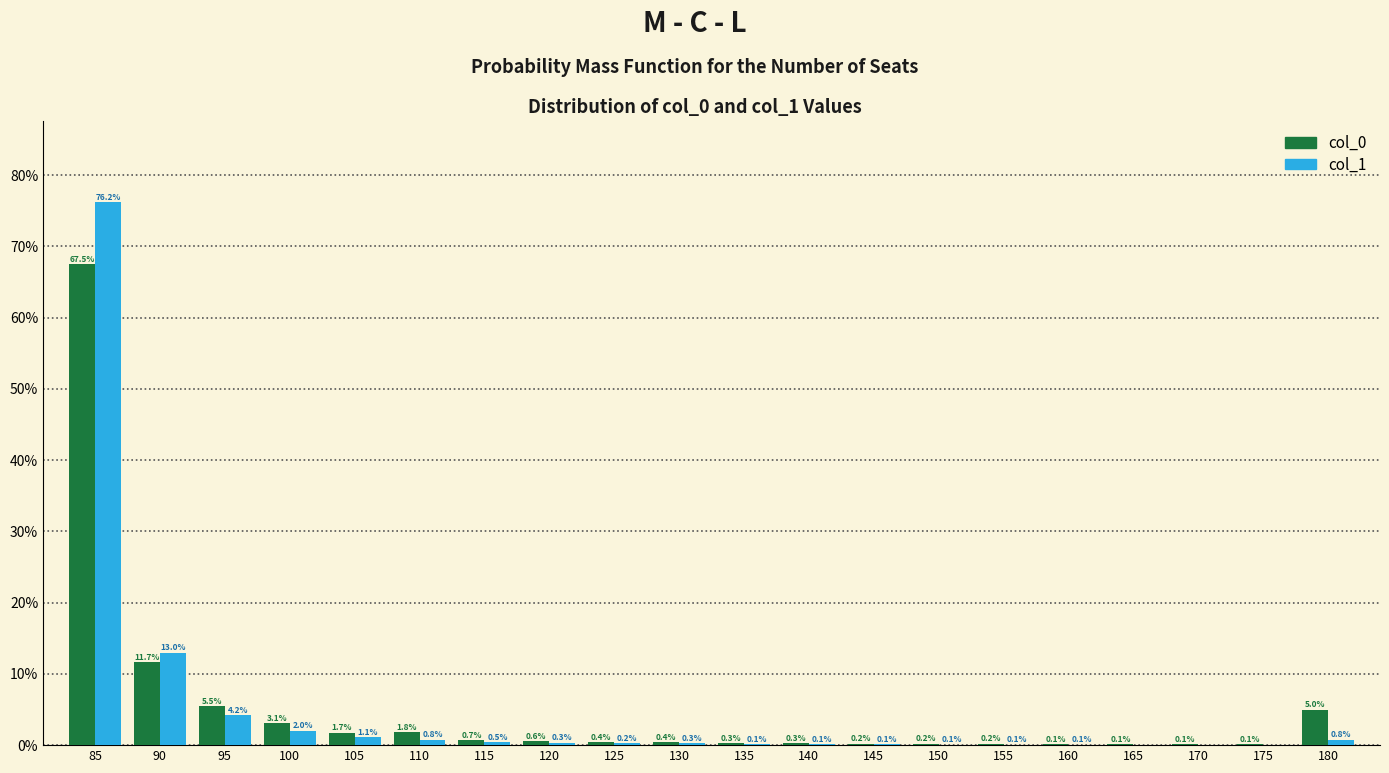

True or false: col_0 has a value of 0.4 at 125.

True